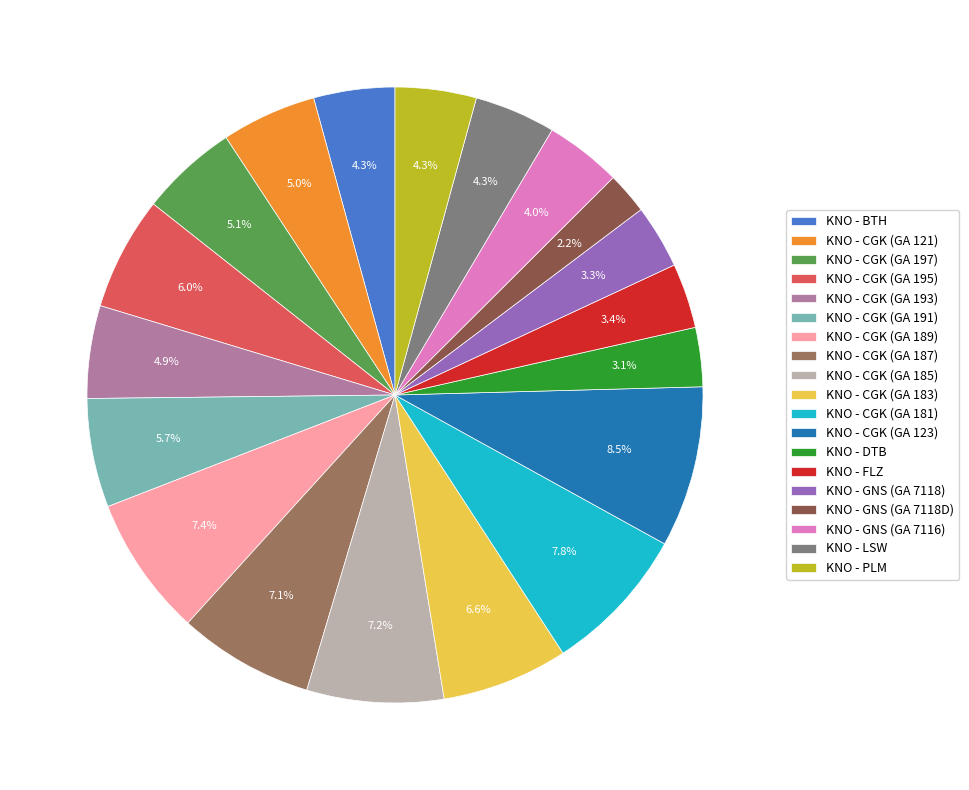

How many segments does this pie chart have?

19